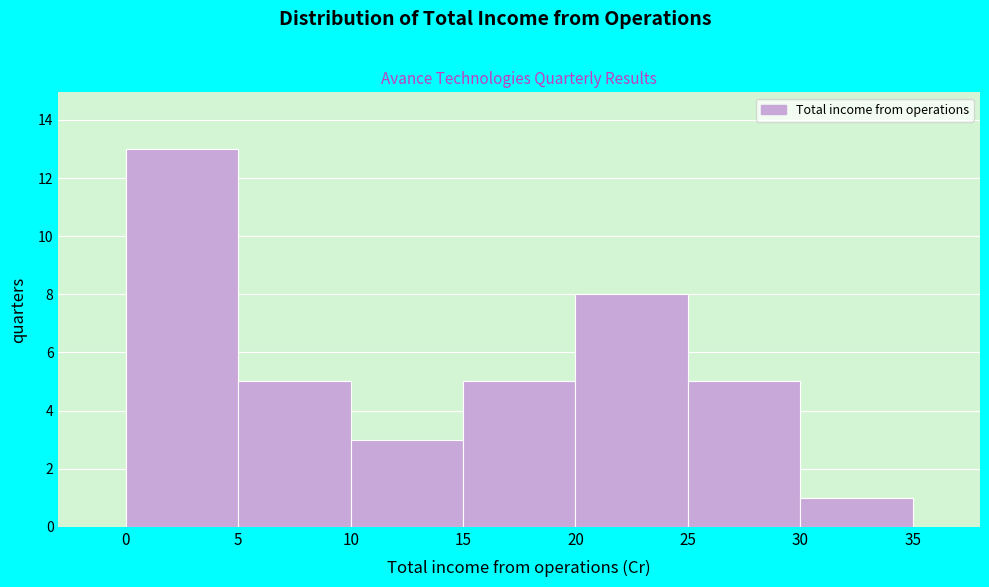

What is the height of the bar covering 10 to 15 on the x-axis? The values are not printed on the chart, so give them approximately, as read against the axis.

3